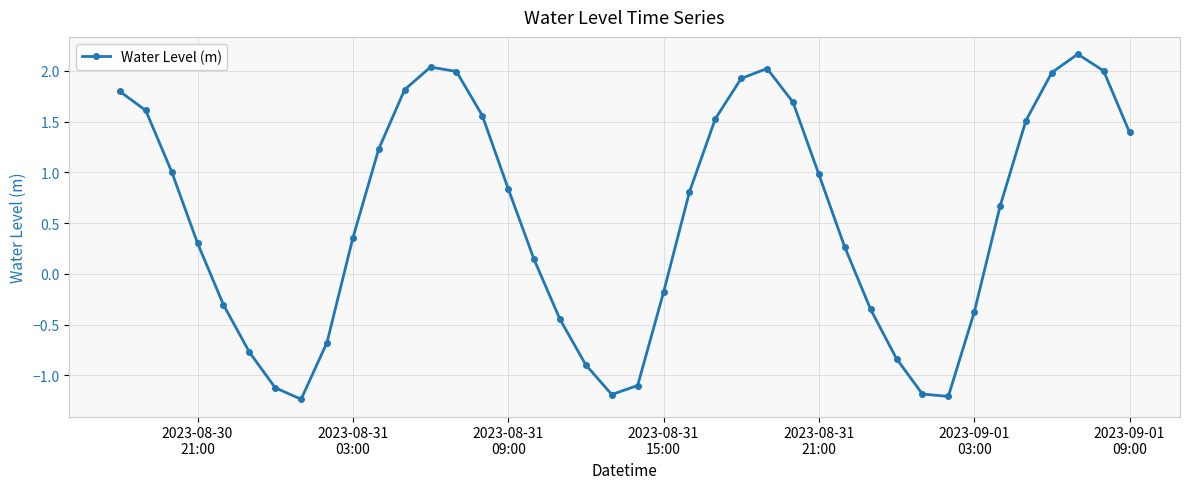

True or false: there are more than 1 points higher than both neighbors.

True